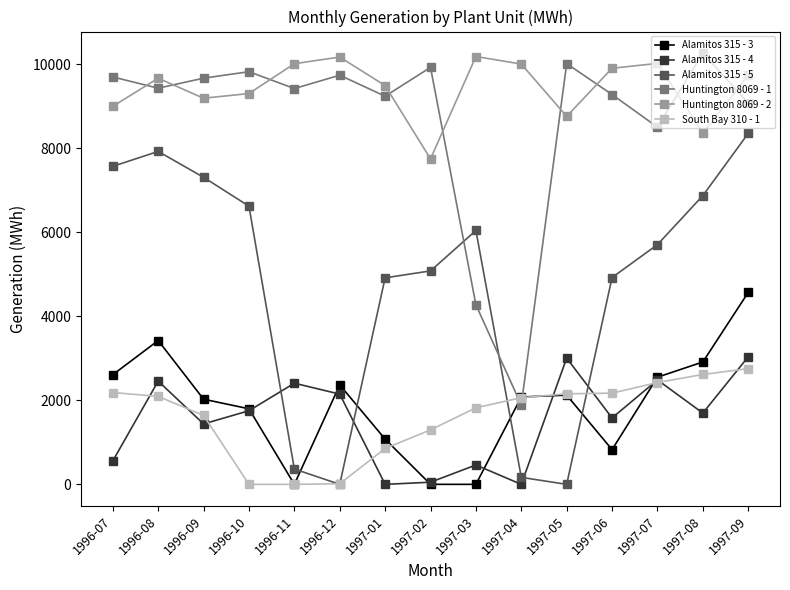

After their last crossing, which series has the higher values: Huntington 8069 - 2 or Huntington 8069 - 1?

Huntington 8069 - 2